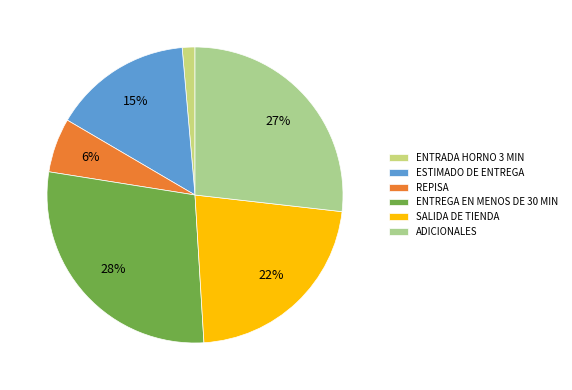

How many slices are in this pie chart?

6